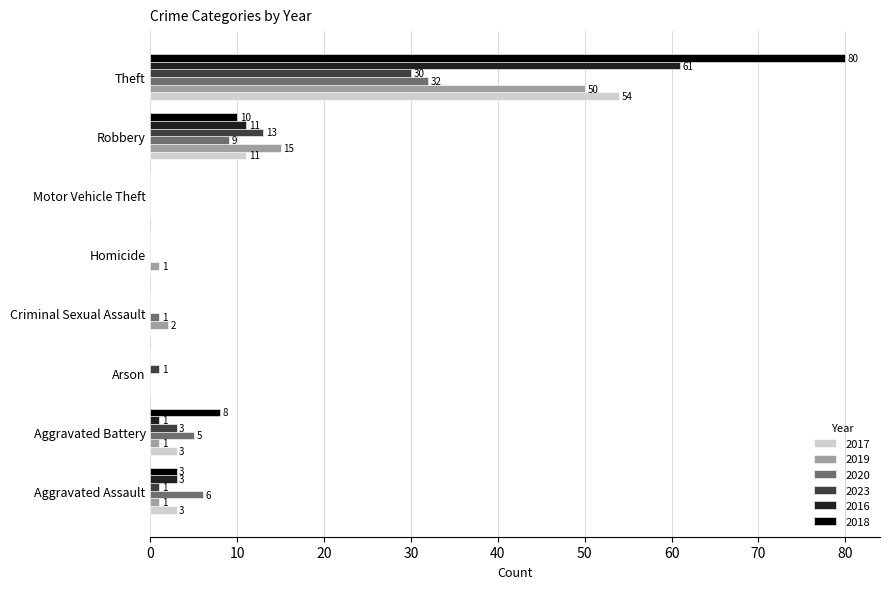

Which series has the largest total across all categories?

2018